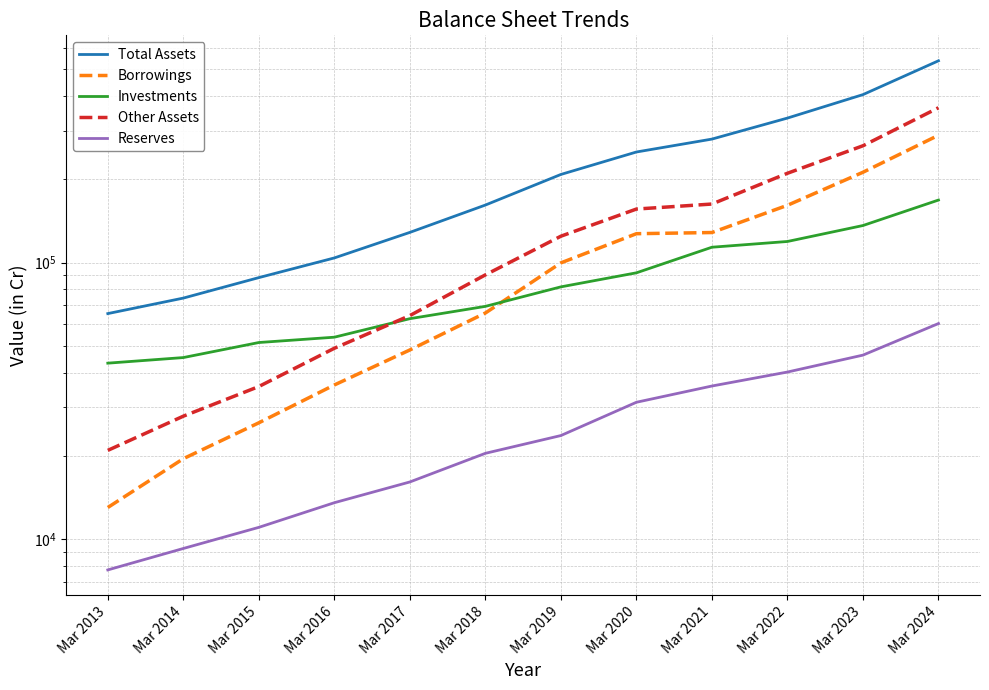

Is the value of Reserves at Mar 2022 greater than the value of Borrowings at Mar 2021?

No